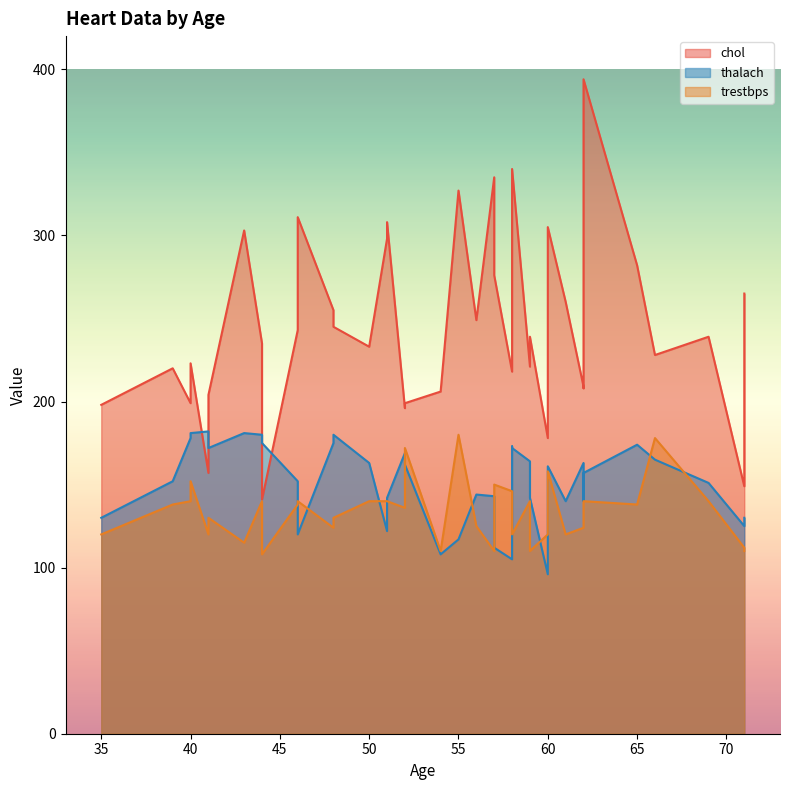

What is the average value of the trestbps series?

133